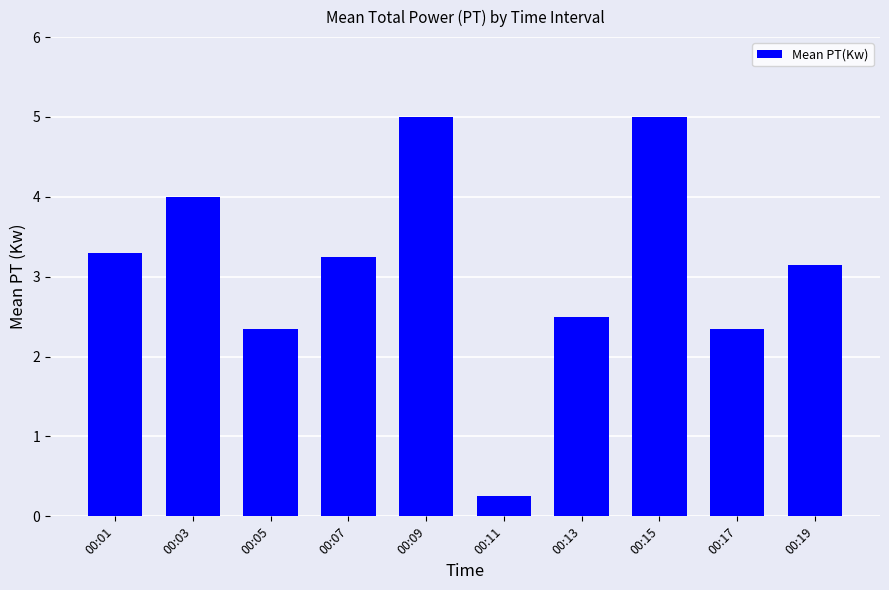

Does the chart contain any negative values?

No